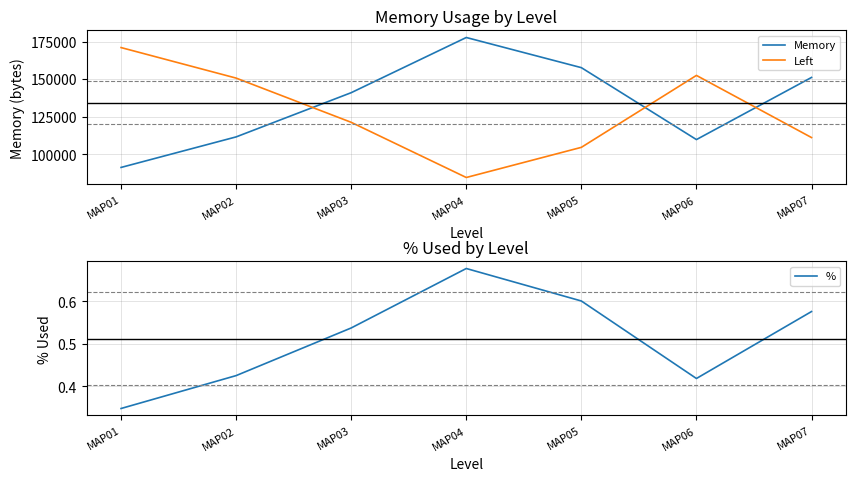

True or false: % has a value of 0.2 at MAP01.

False